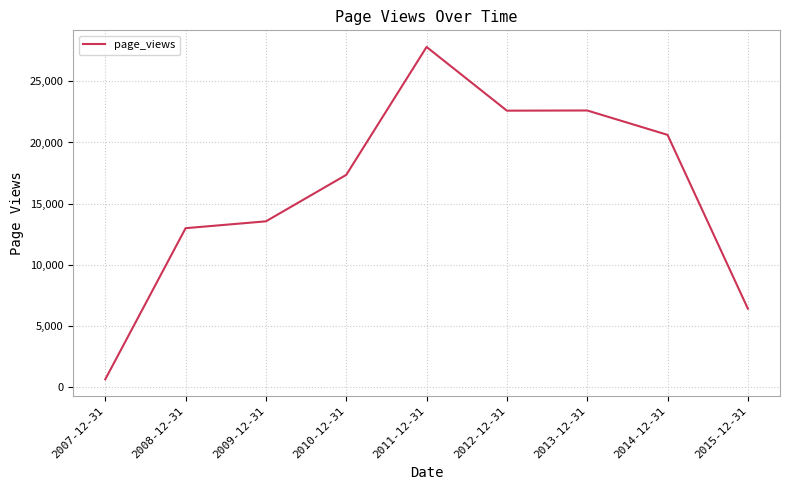

What is the approximate value at 2009-12-31, to the nearest 10?

13560